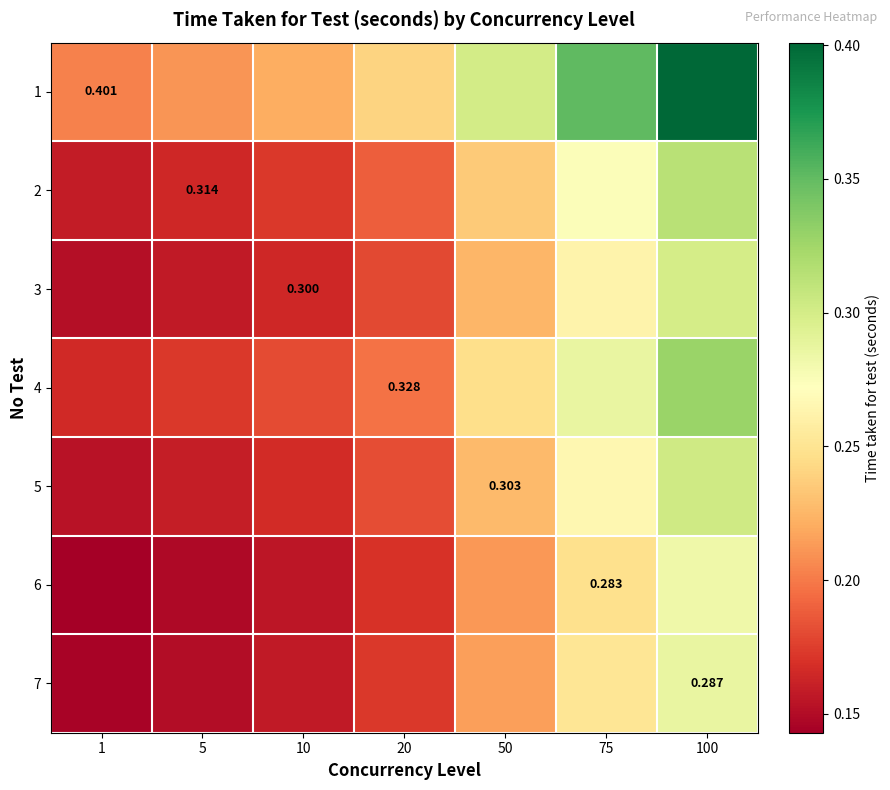

What is the average value of the 6 series?

0.2